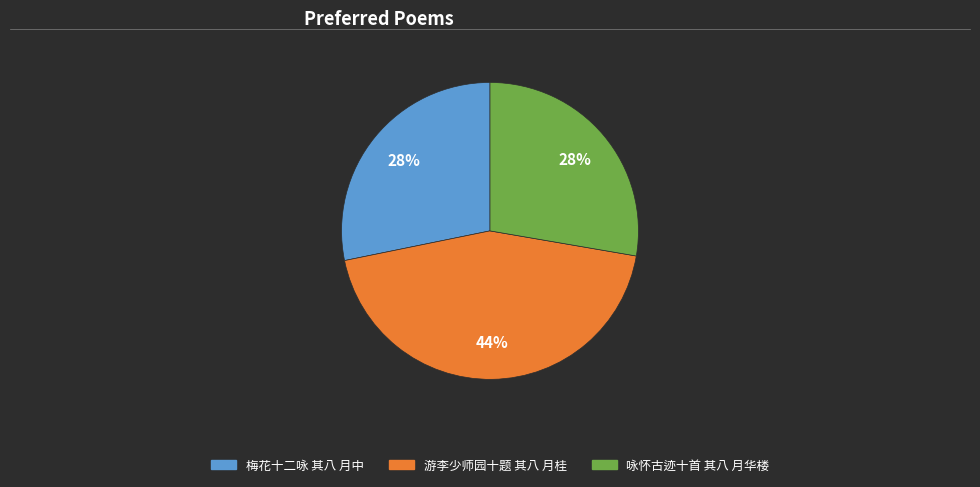

To the nearest percent, what is the combined percentage of 游李少师园十题 其八 月桂 and 咏怀古迹十首 其八 月华楼?

72%